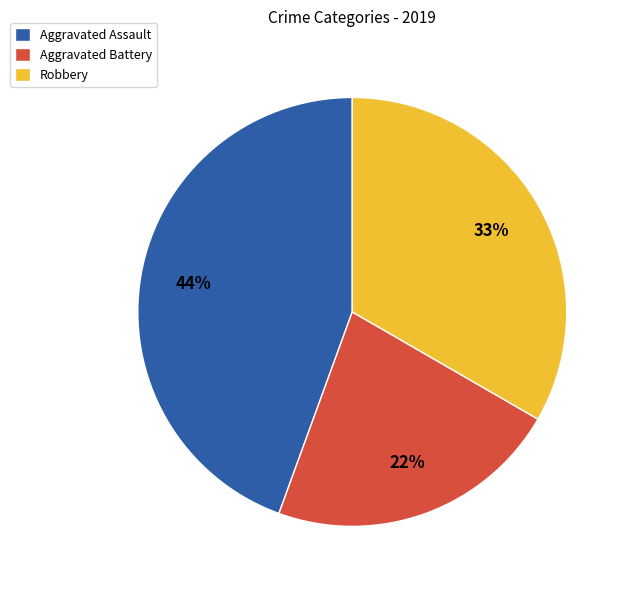

To the nearest percent, what is the average slice percentage?

33%